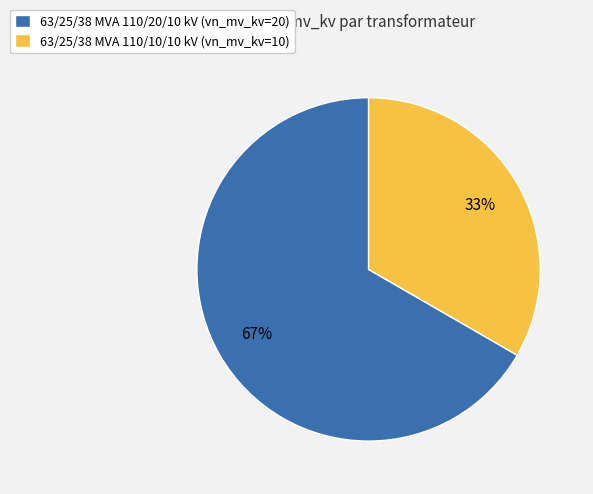

Does 63/25/38 MVA 110/20/10 kV represent more than half of the total?

Yes